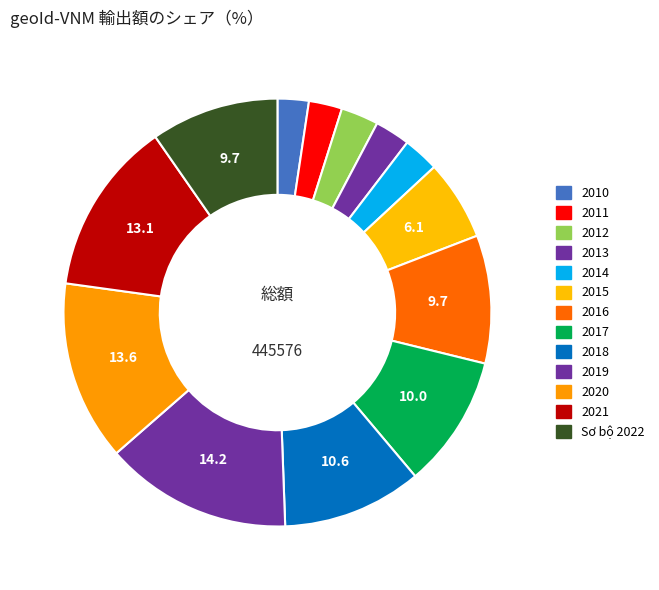

The 2016 slice represents 18% of the pie. True or false?

False